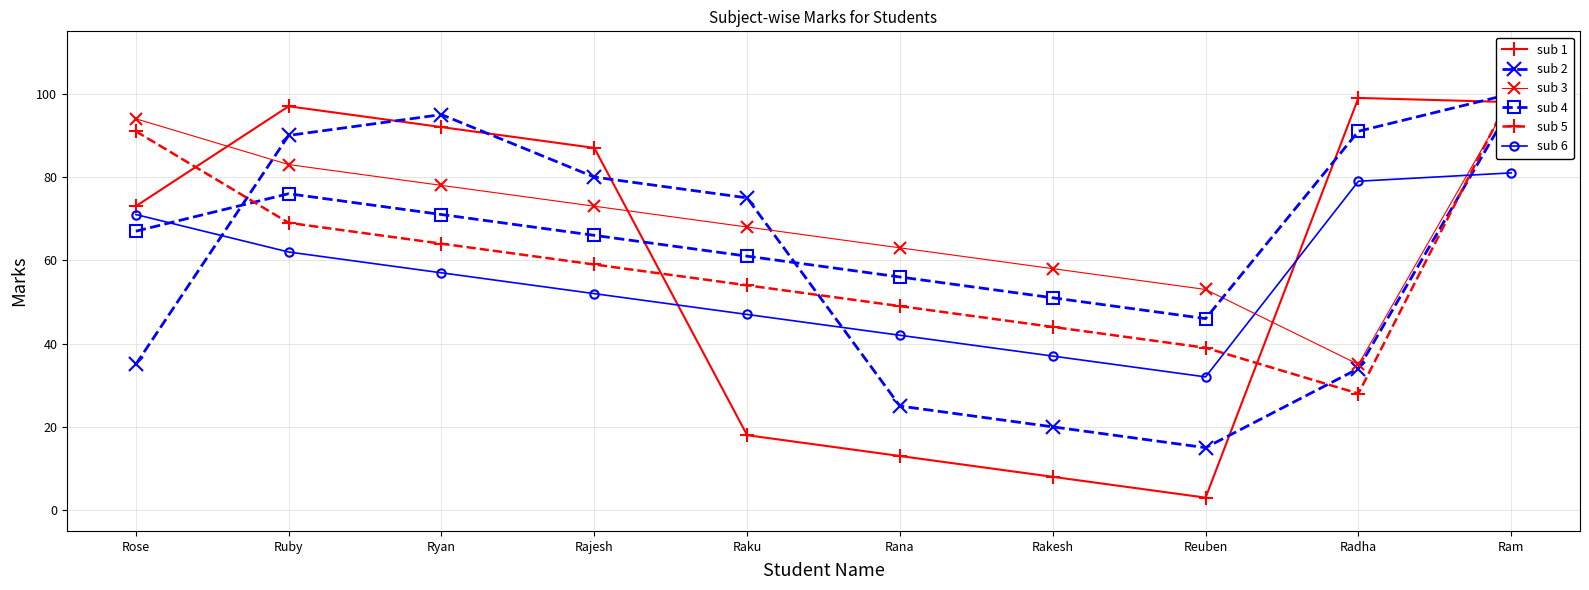

Rank the series at Rakesh from lowest to highest value.

sub 1, sub 2, sub 6, sub 5, sub 4, sub 3